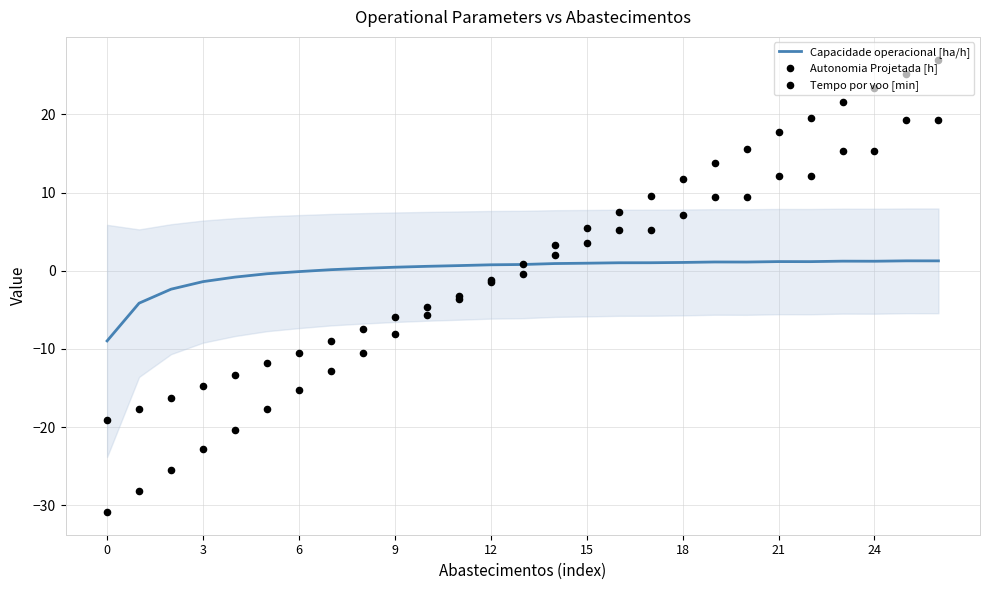

What is the total value across all series at 0?

-59.0